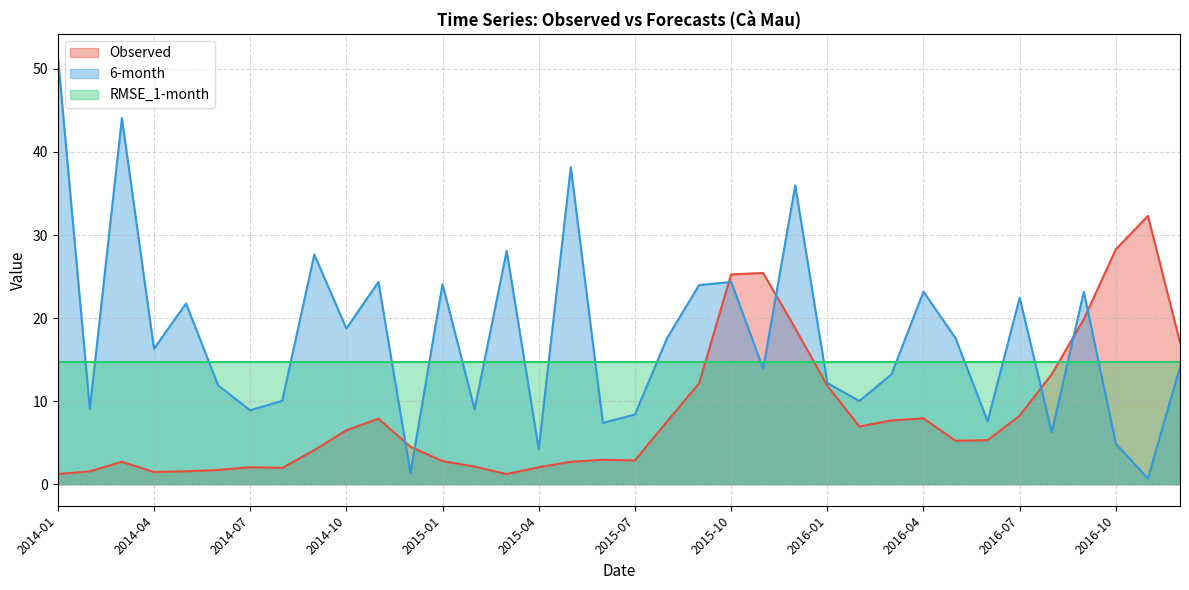

What are all the series names shown in the legend?

Observed, 6-month, RMSE_1-month